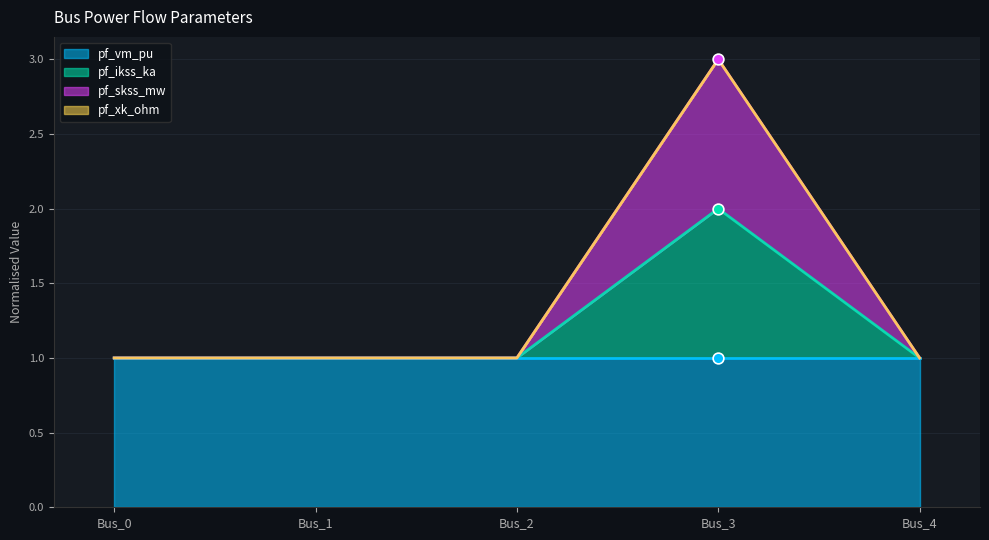

At which category is the sum across all series the highest?

Bus_3